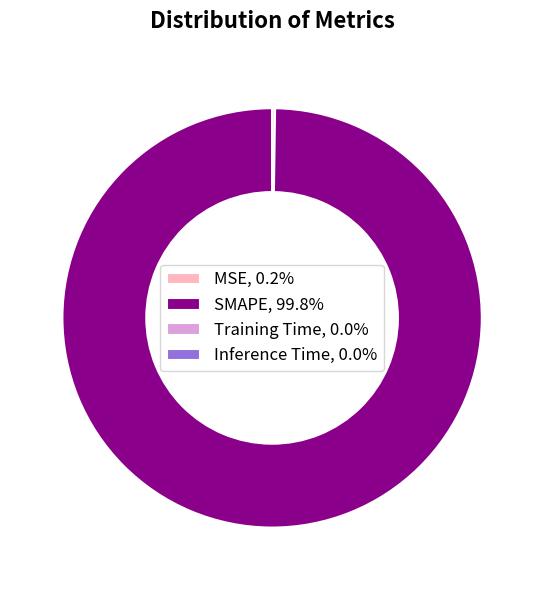

Is there a majority slice in this chart?

Yes